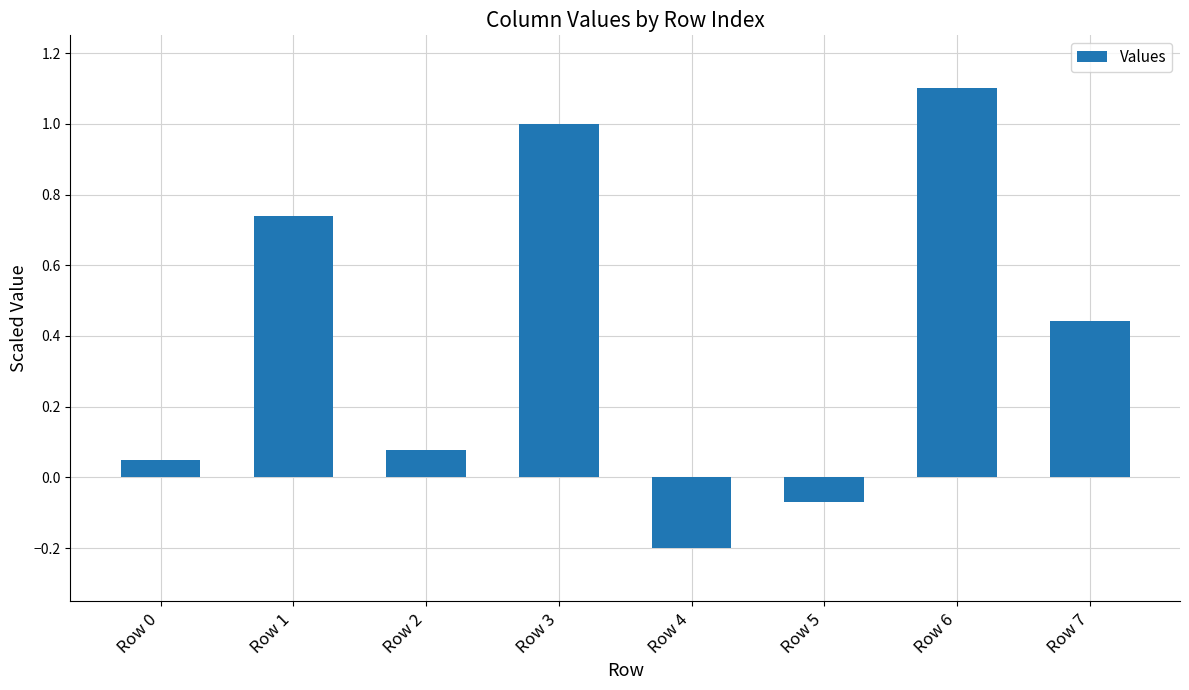

How many bars are there in total?

8